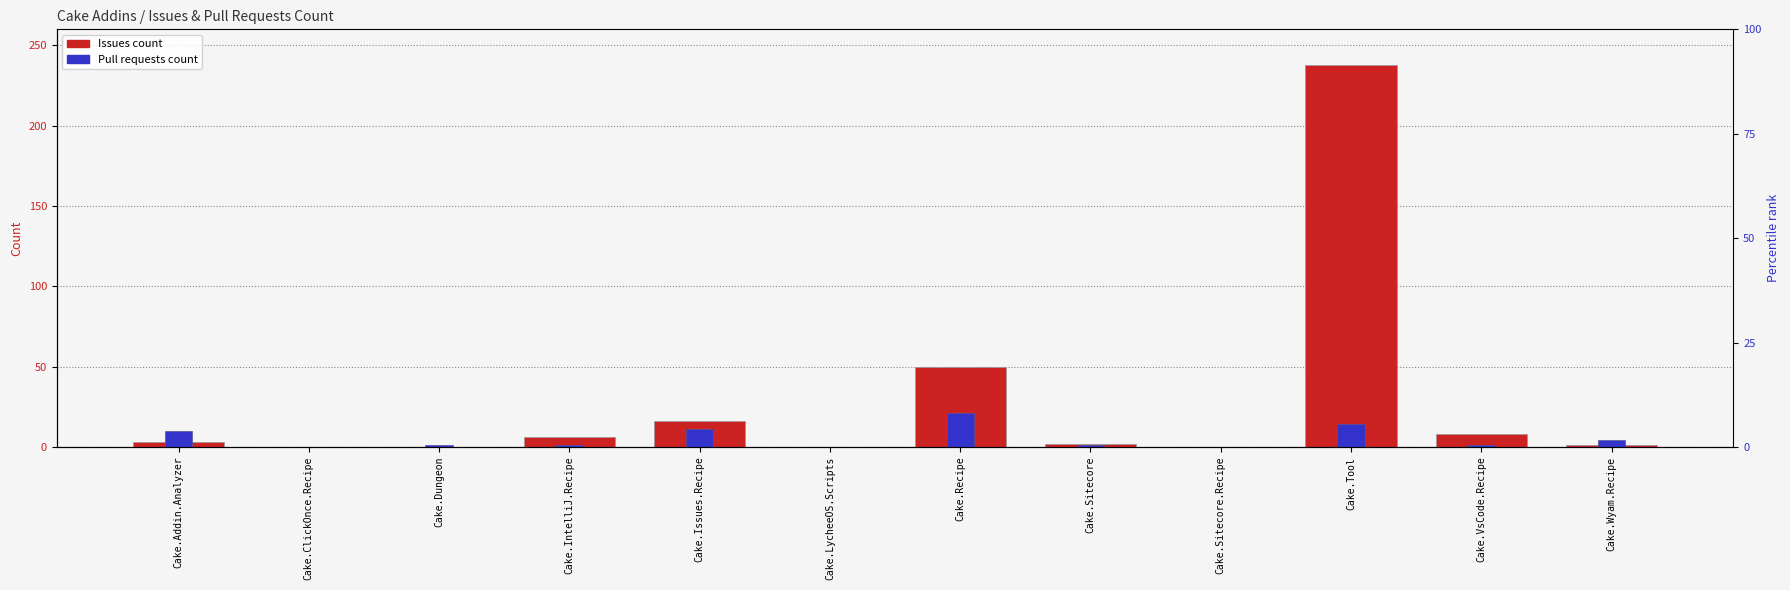

How many bars are there in each group?

2